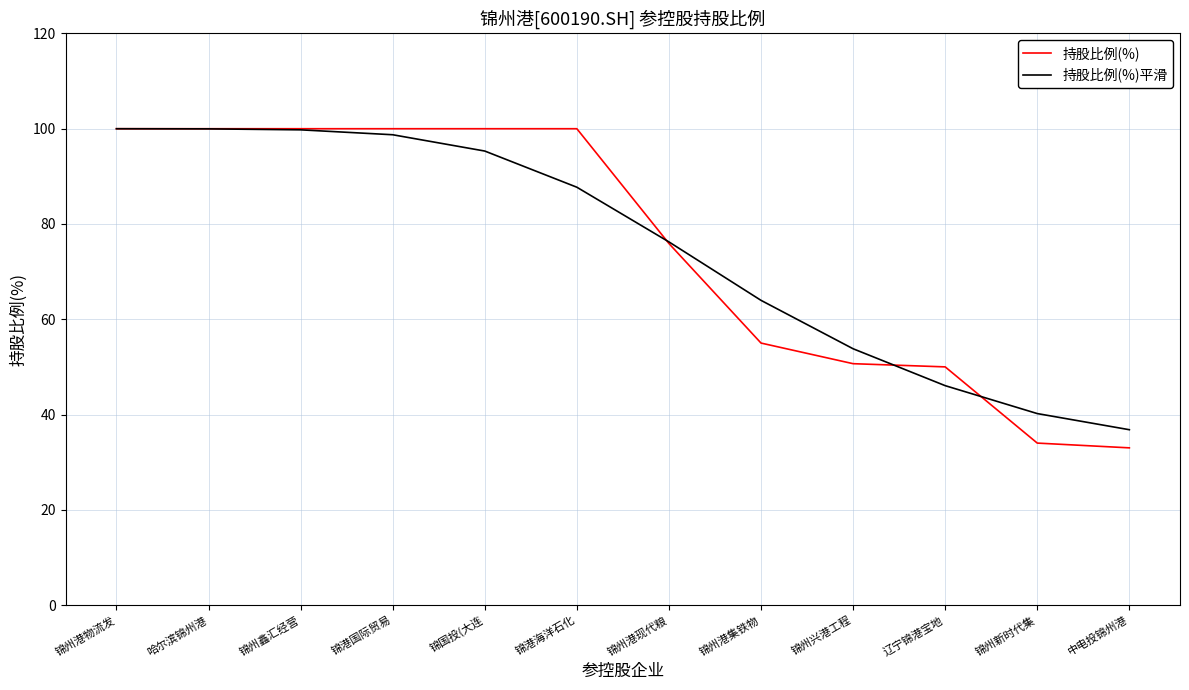

True or false: 持股比例(%)平滑 has a value of 64.0 at 锦州港集铁物.

True